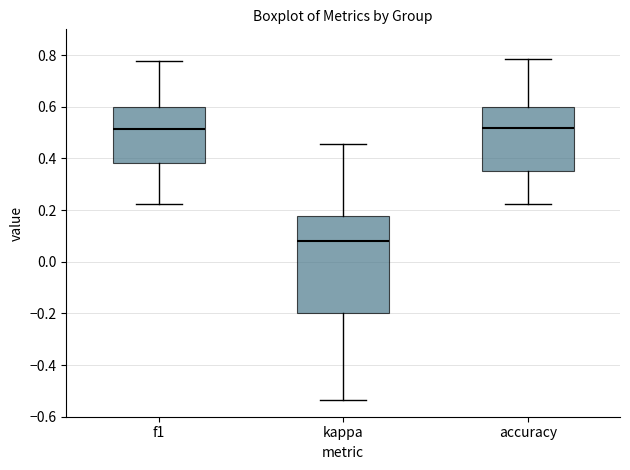

Comparing the boxes themselves (not the whiskers), which one is the tallest?

kappa